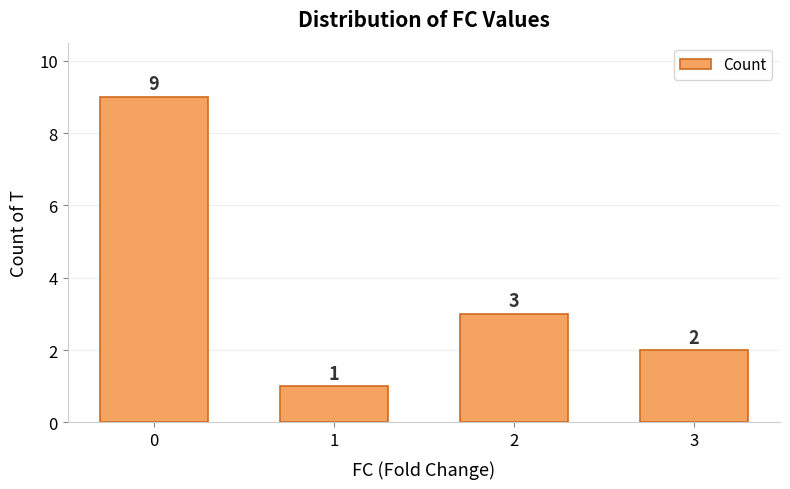

Approximately how many times larger is the value at 0 compared to 2?

3.0